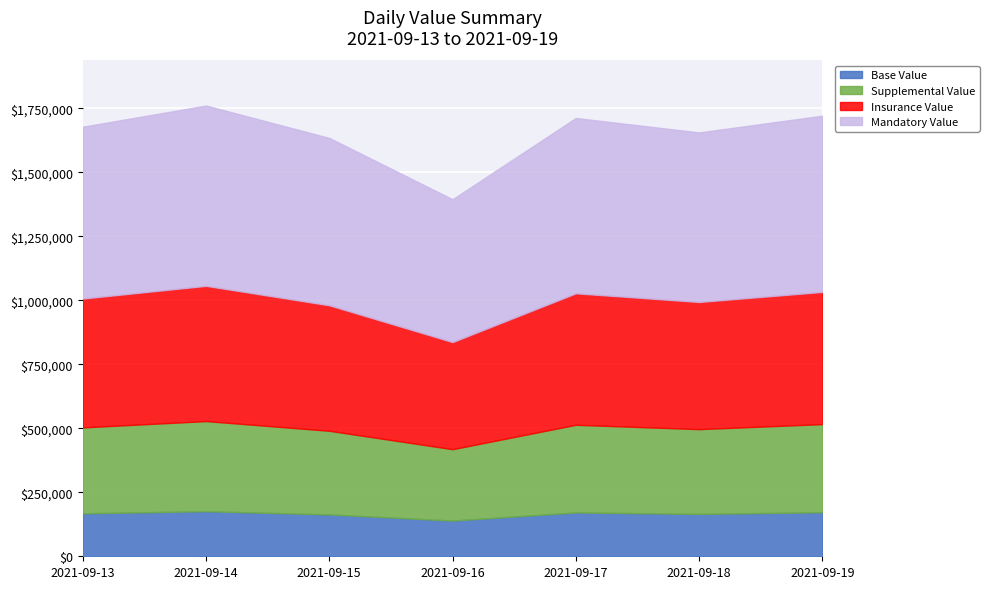

What is the maximum value for Base Value?

176025.9